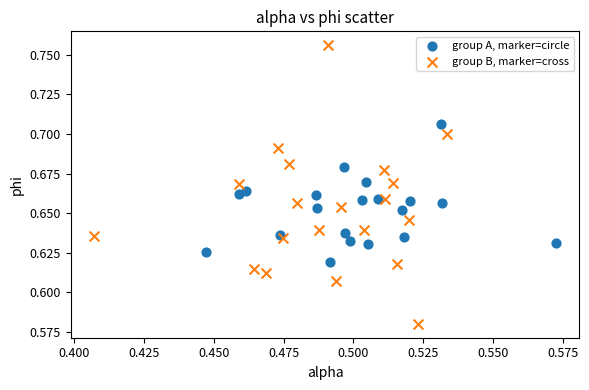

Which series contains the lowest Y value?

group B, marker=cross